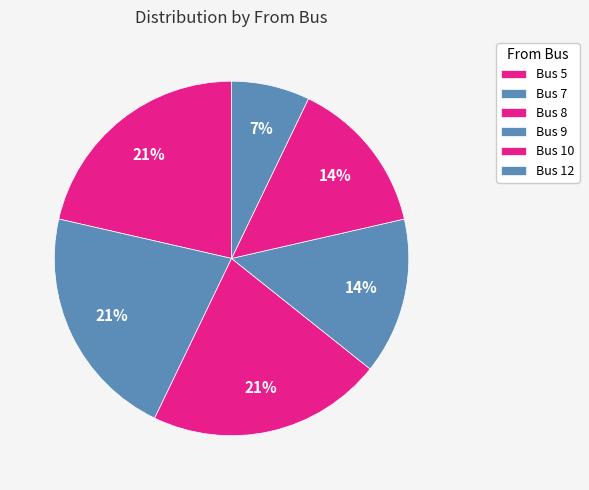

Is it true that Bus 8 is 35% of the pie?

False